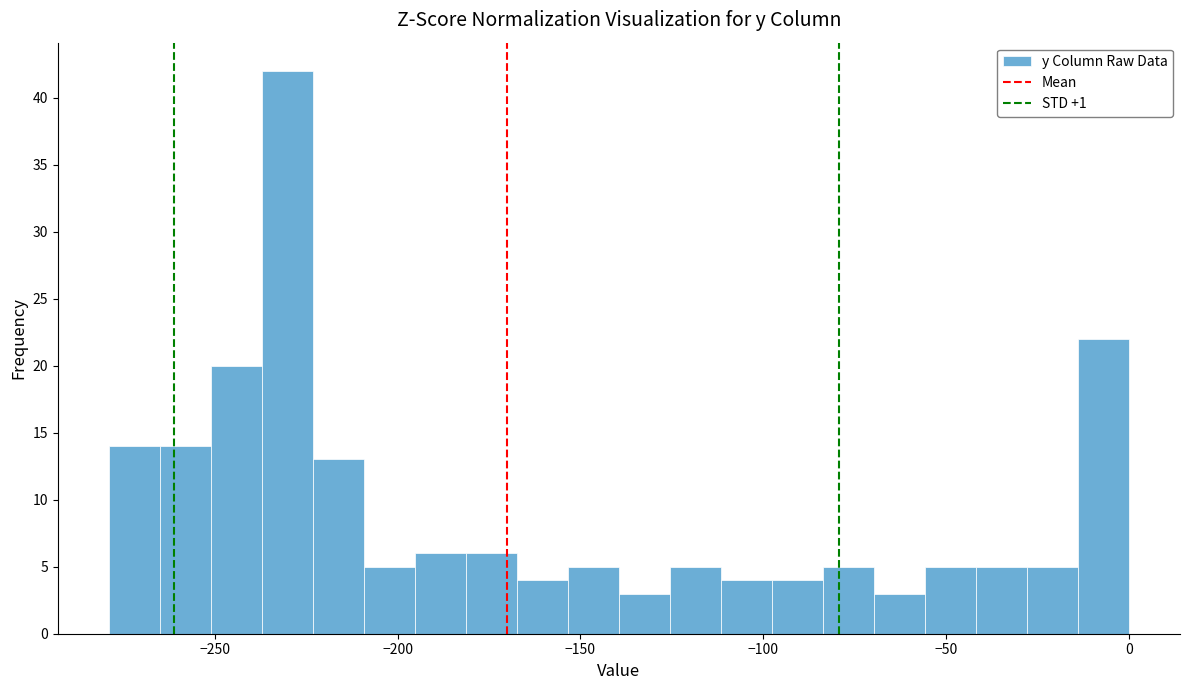

Around what value on the x-axis is the tallest bar? Give the approximate position of its centre, as read against the axis.

-230